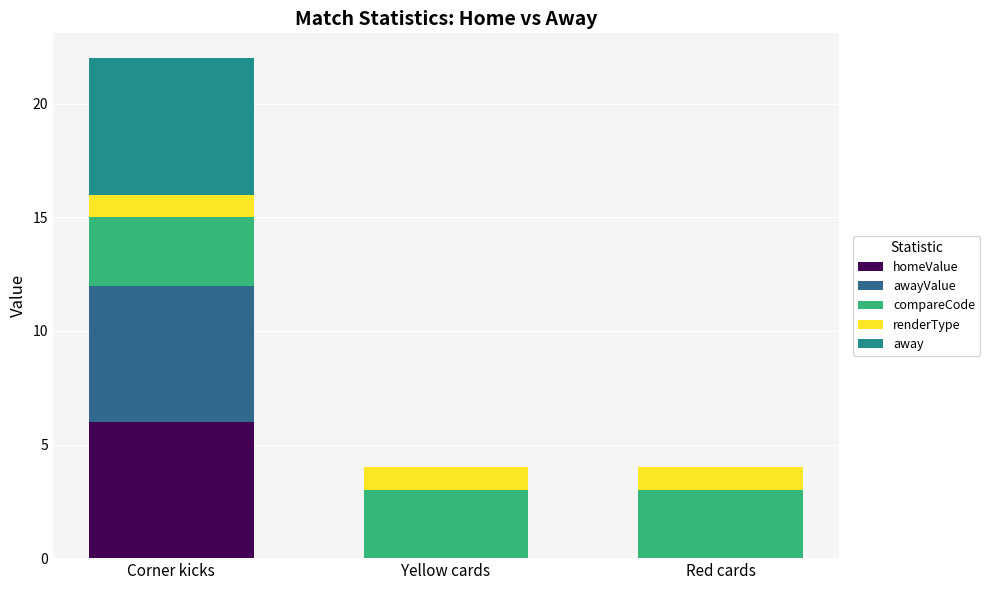

The homeValue series shows 2 at Red cards. True or false?

False